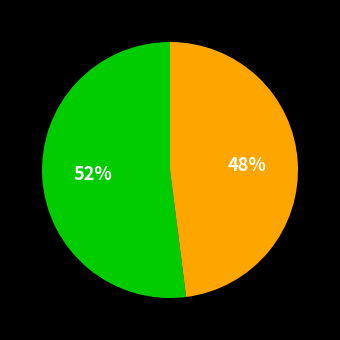

To the nearest percent, what is the average slice percentage?

50%